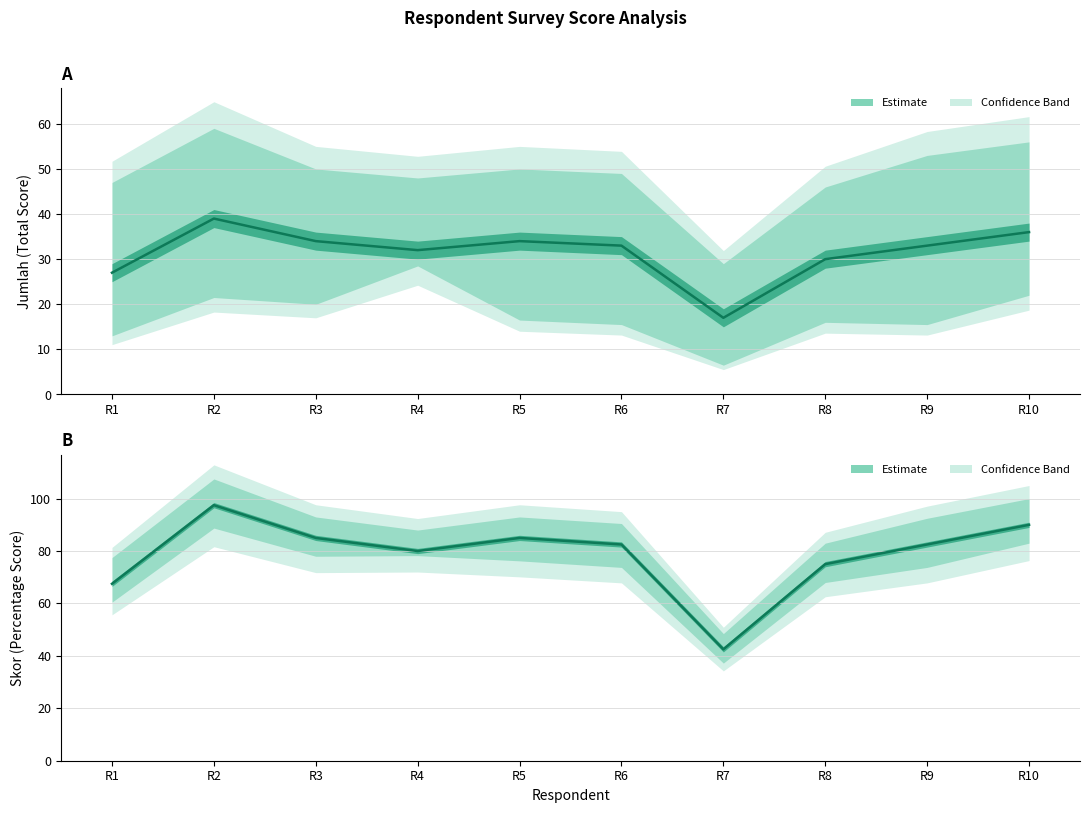

List the series in order of their peak value, lowest first.

Jumlah, Skor